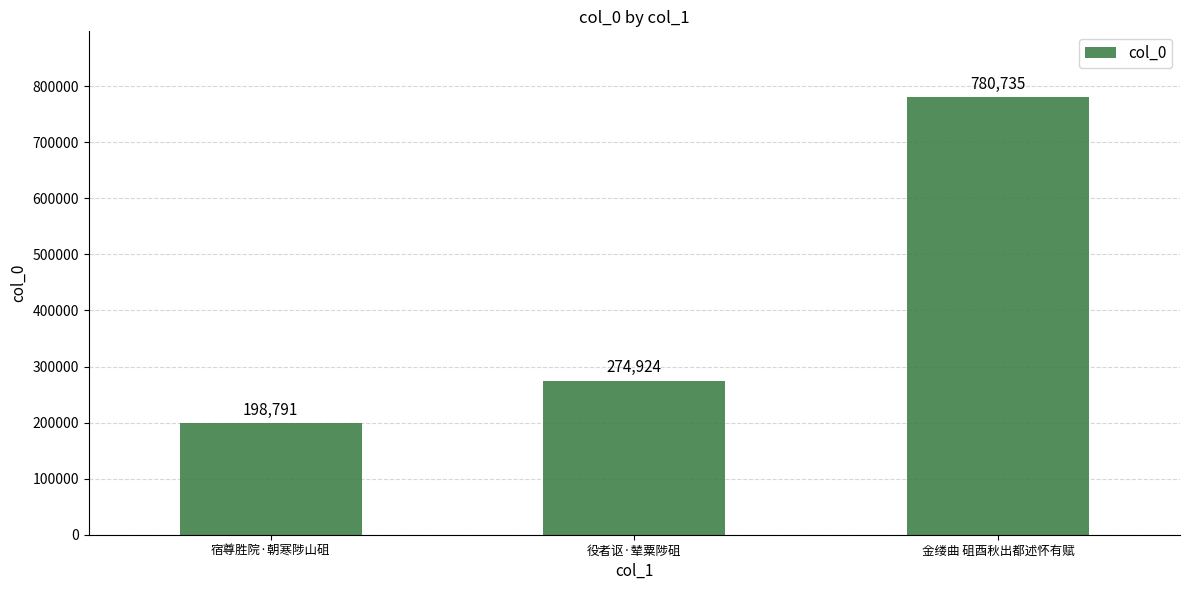

Reading left to right, what are all the values shown in this chart?

宿尊胜院·朝寒陟山砠=198791	役者讴·辇粟陟砠=274924	金缕曲 砠酉秋出都述怀有赋=780735